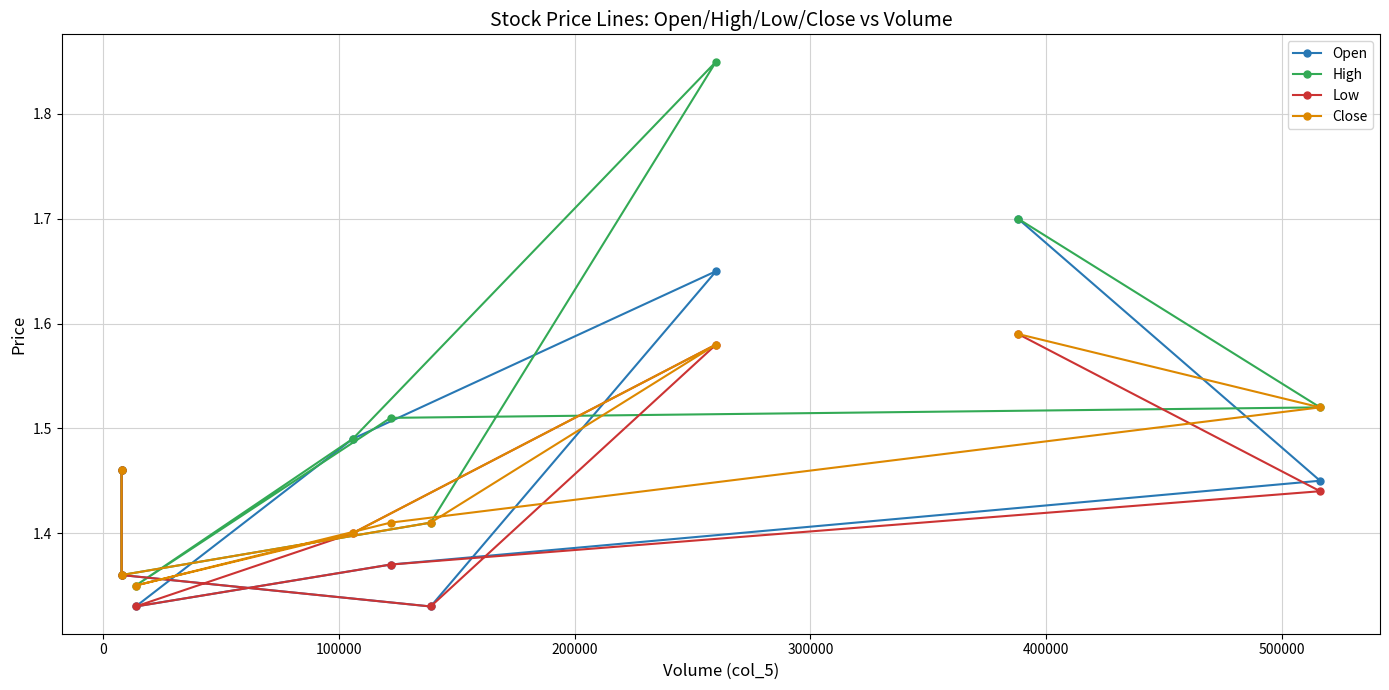

In Close, how many points are higher than both neighbors (excluding endpoints)?

1